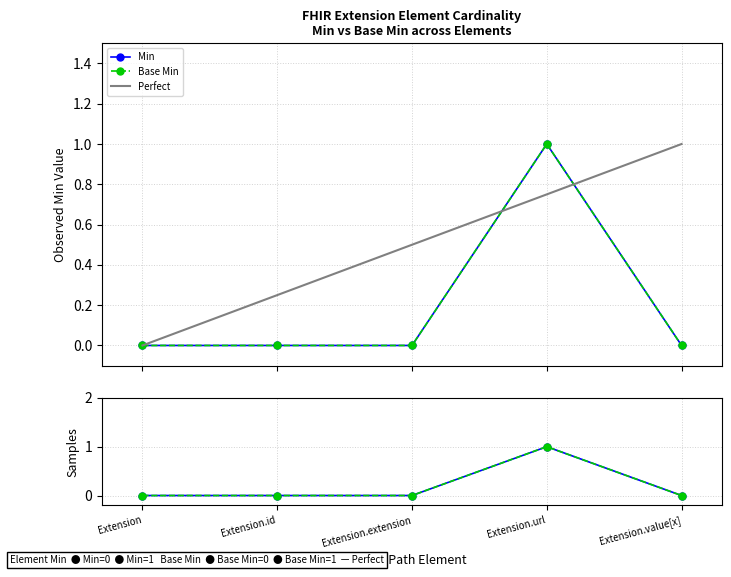

How many positive values does the Min series have?

1